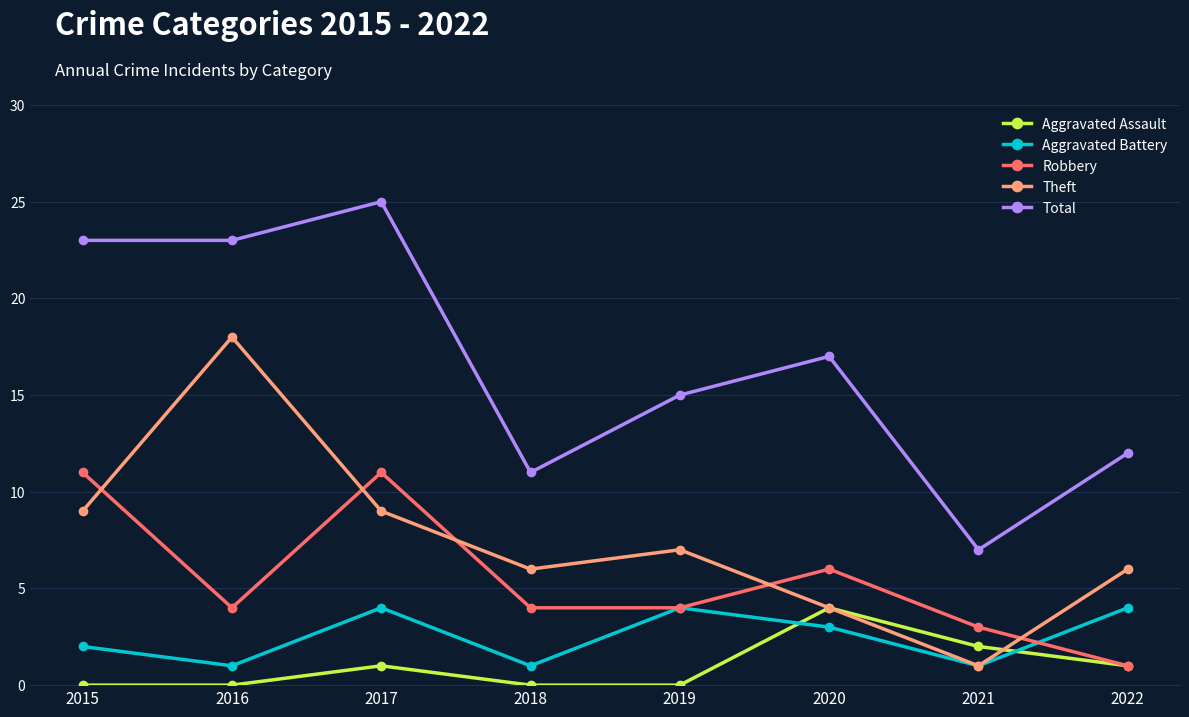

Count the number of categories in the chart.

8